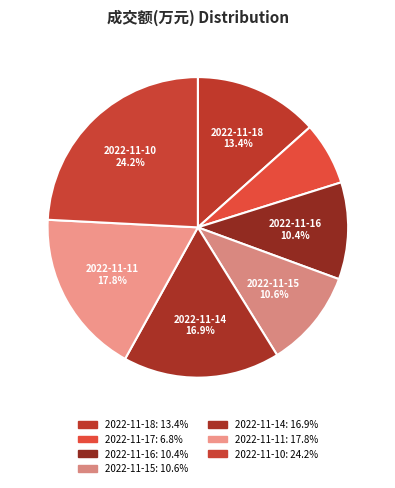

Count the number of slices in the pie.

7